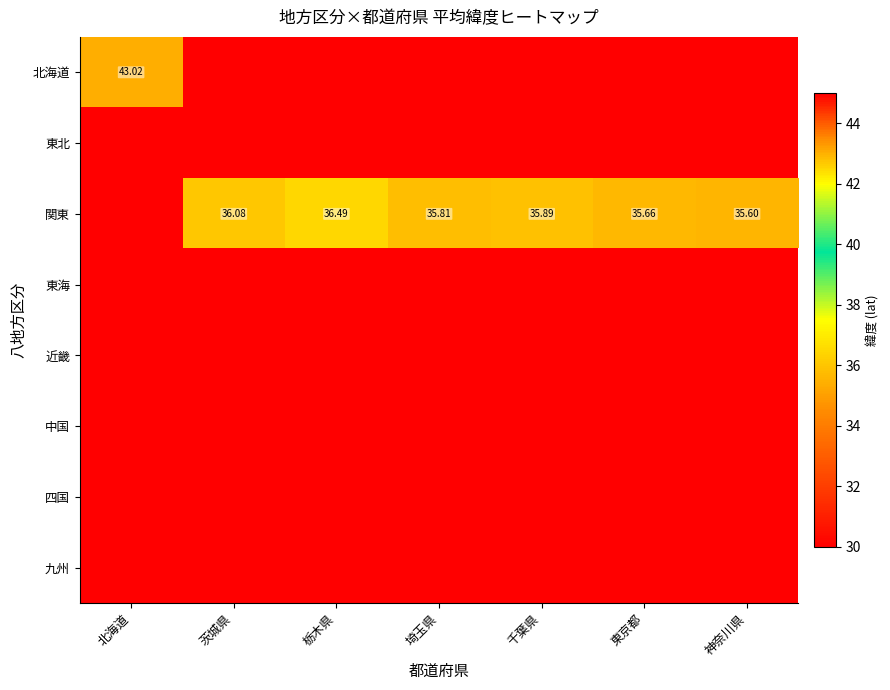

How many series are shown in this chart?

8